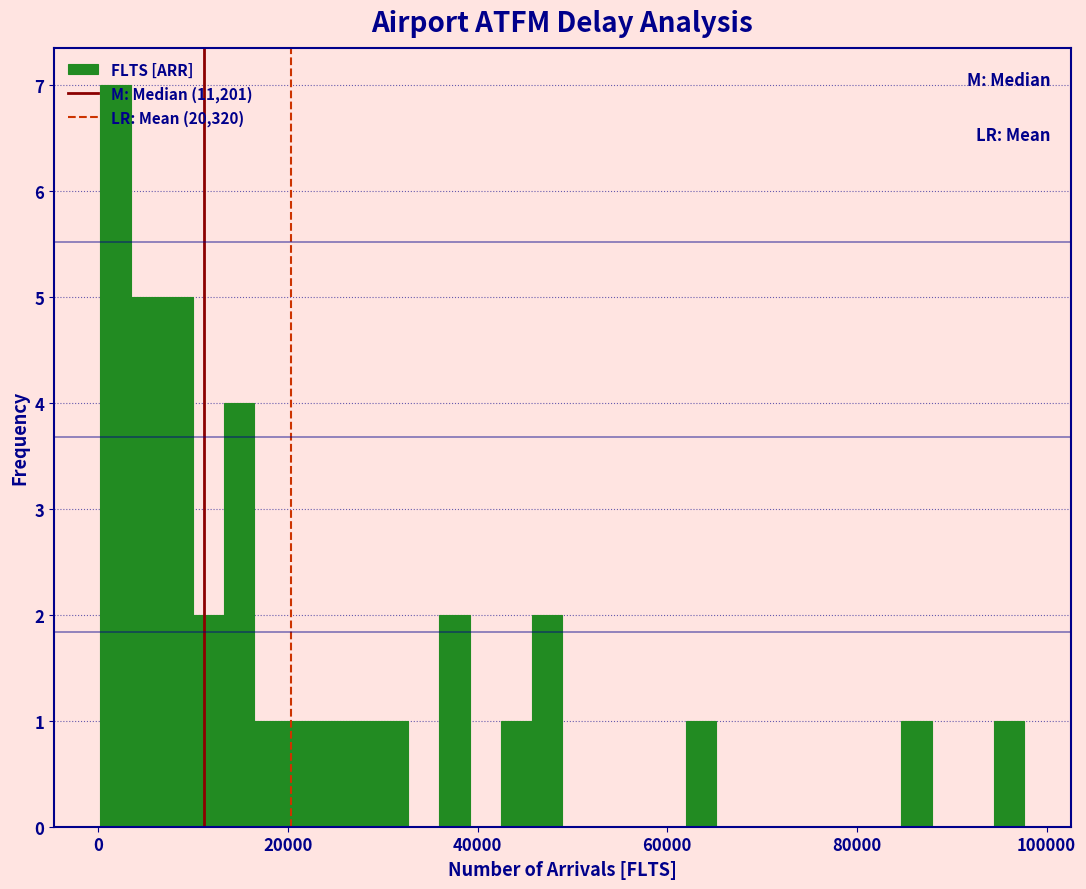

Read against the x-axis, roughly where is the centre of the tallest bar?

2000